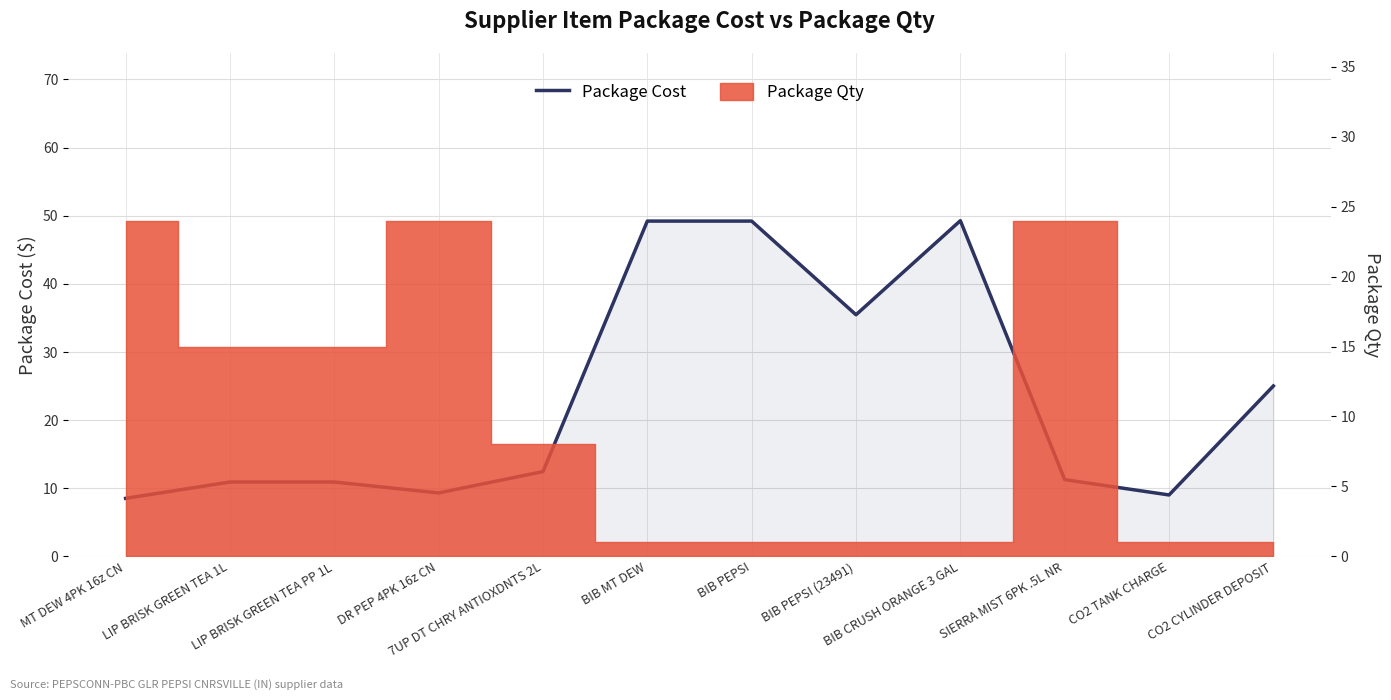

What is the sum of the values at BIB CRUSH ORANGE 3 GAL and MT DEW 4PK 16z CN?

57.8